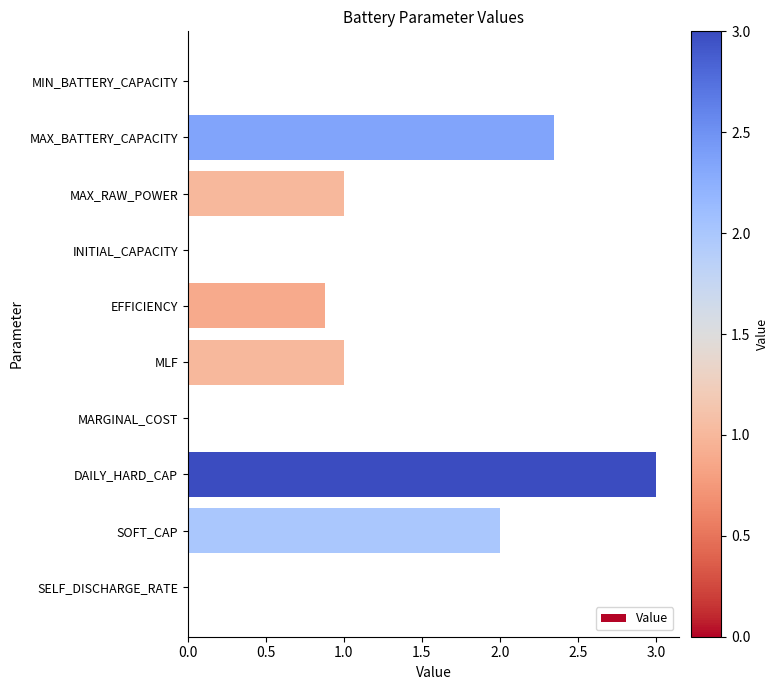

What is the greatest value displayed?

3.0